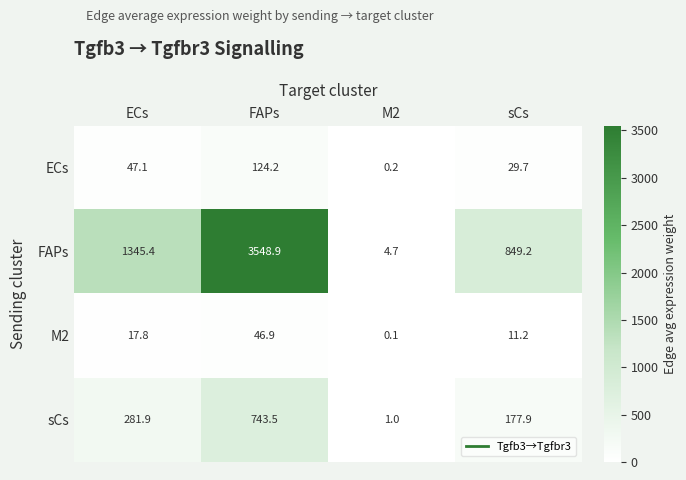

What is the approximate value of FAPs at M2?

4.7